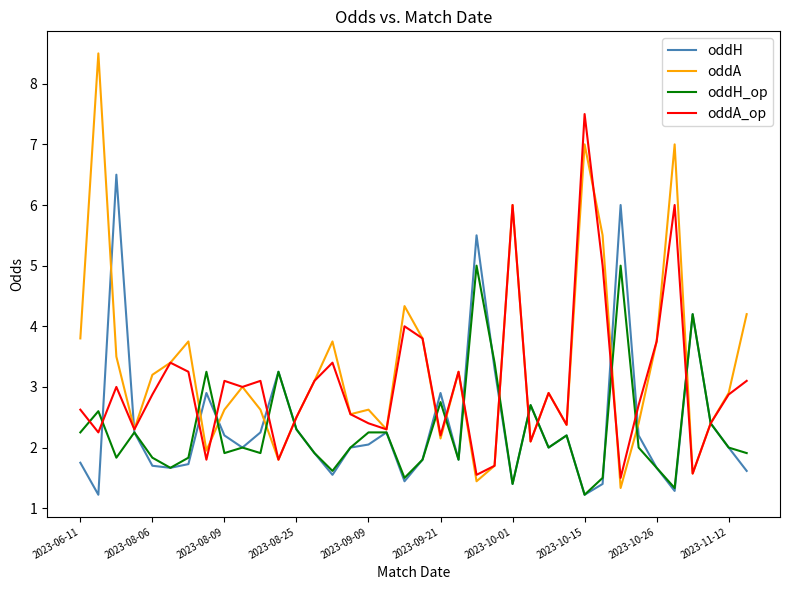

Which series has the largest range (max minus min)?

oddA